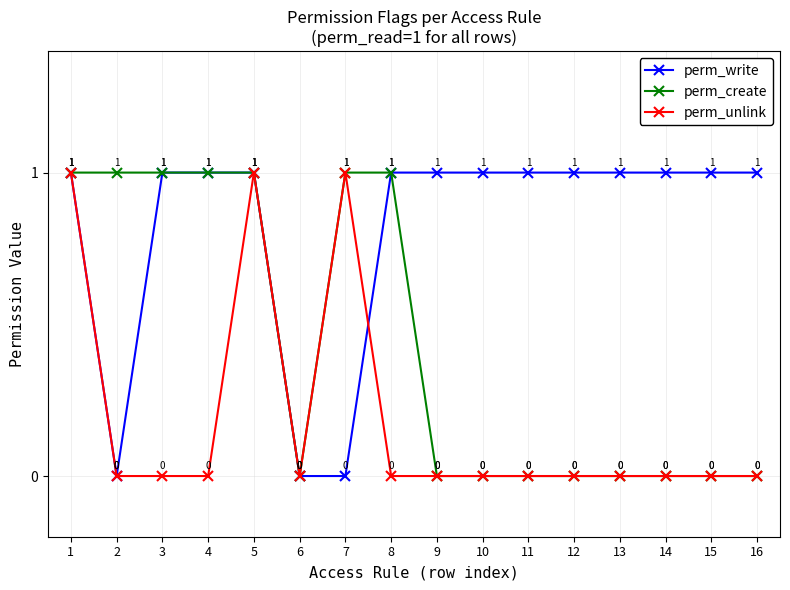

Reading left to right, list all the values displayed in this chart.

perm_write: 1	0	1	1	1	0	0	1	1	1	1	1	1	1	1	1
perm_create: 1	1	1	1	1	0	1	1	0	0	0	0	0	0	0	0
perm_unlink: 1	0	0	0	1	0	1	0	0	0	0	0	0	0	0	0